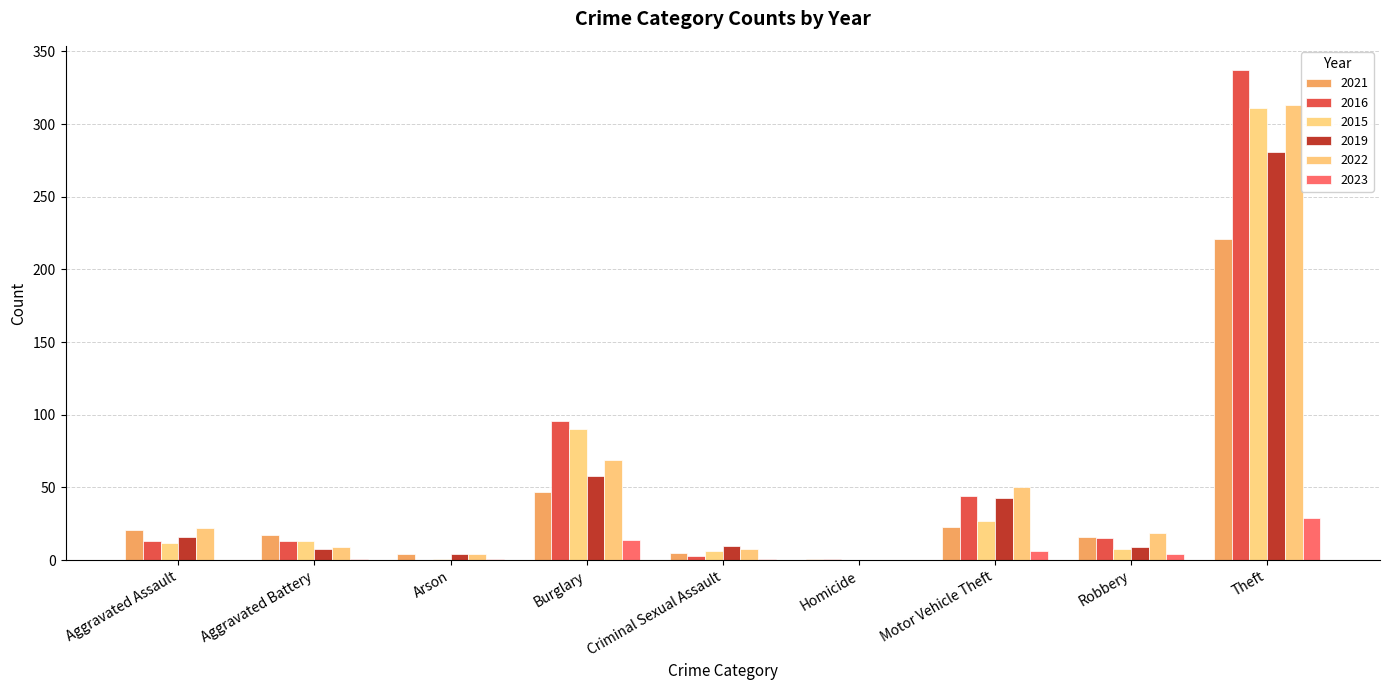

What is the sum of the 2016 values at Burglary and Aggravated Assault?

109